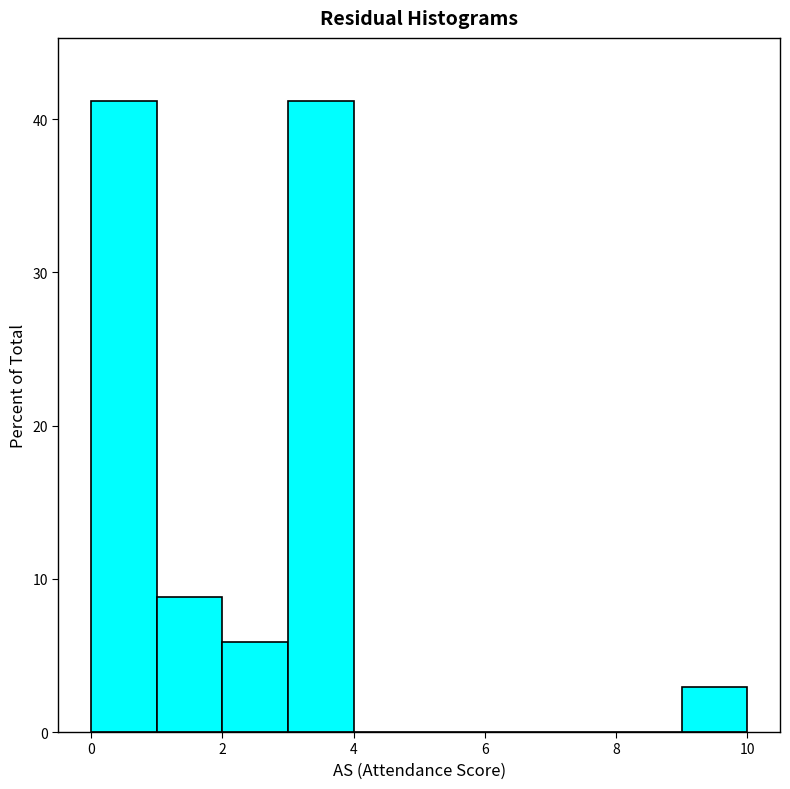

Reading left to right, transcribe this chart: for each bar, give the range it covers on the x-axis and its height. The values are not printed on the chart, so give them approximately, as read against the axis.

0 to 1: 41
1 to 2: 9
2 to 3: 6
3 to 4: 41
4 to 5: 0
5 to 6: 0
6 to 7: 0
7 to 8: 0
8 to 9: 0
9 to 10: 3